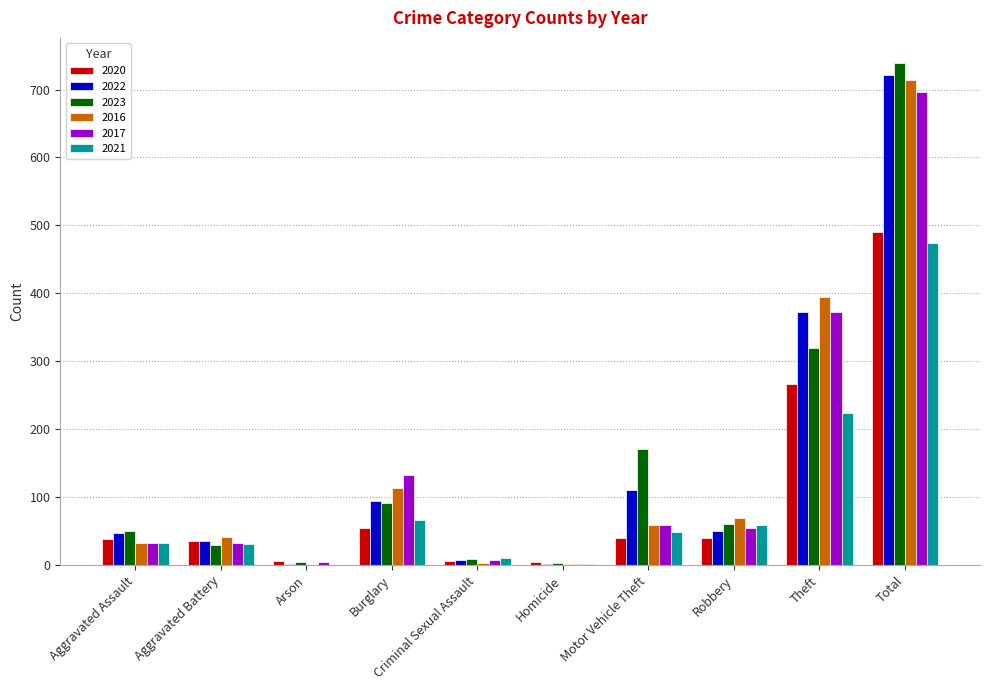

What is the greatest value displayed?

739